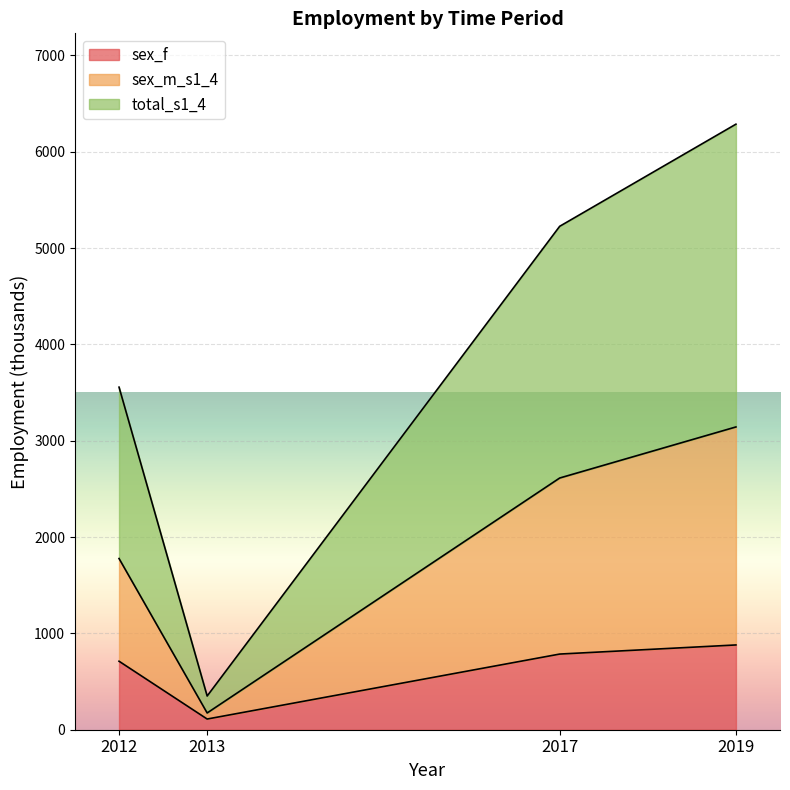

Between 2017 and 2019, which series saw the biggest shift?

total_s1_4